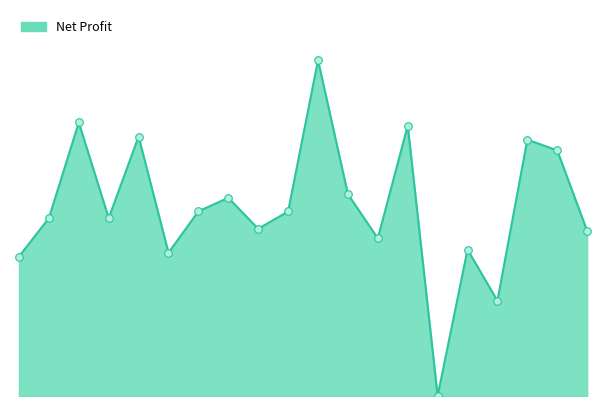

Does the chart have visible grid lines?

No